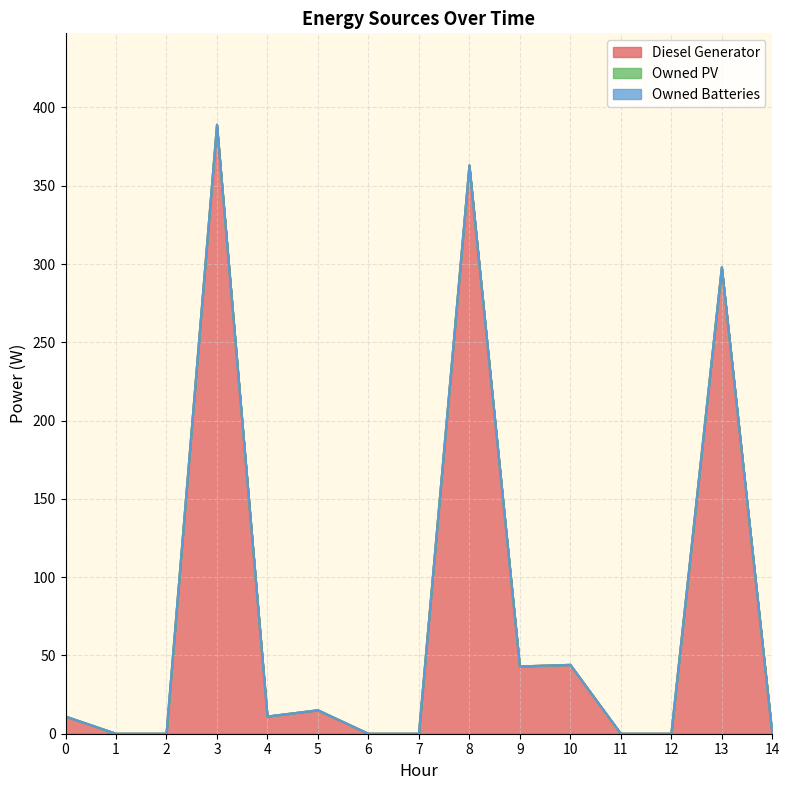

Which has a higher value, 3 or 2?

3